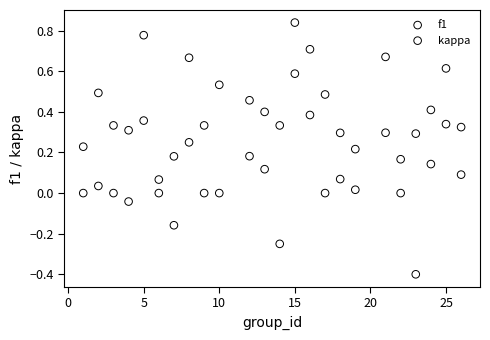

Which series contains the lowest Y value?

kappa